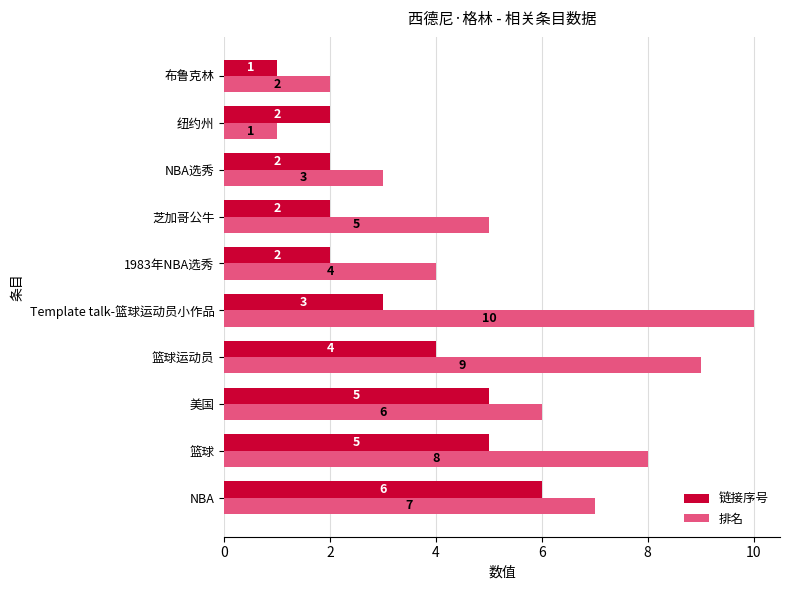

Which series changed the most between 篮球 and 纽约州?

排名